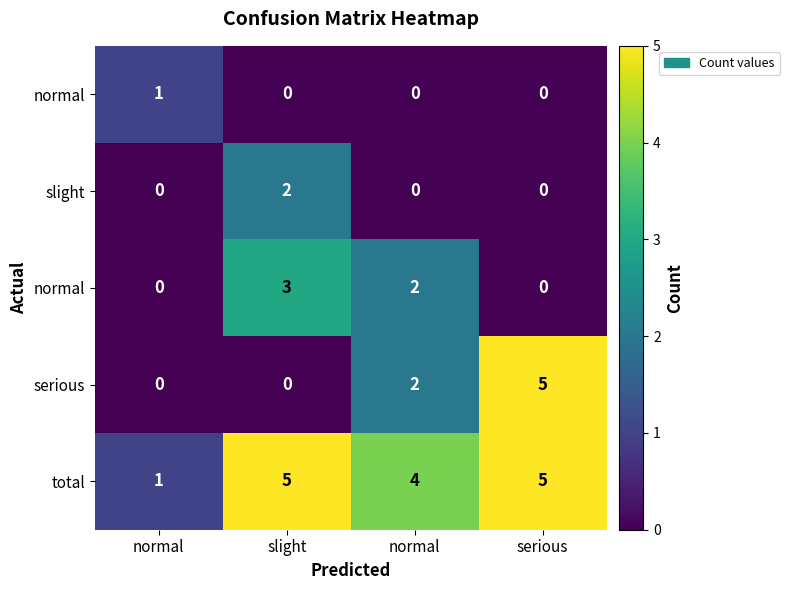

How many series are shown in this chart?

5